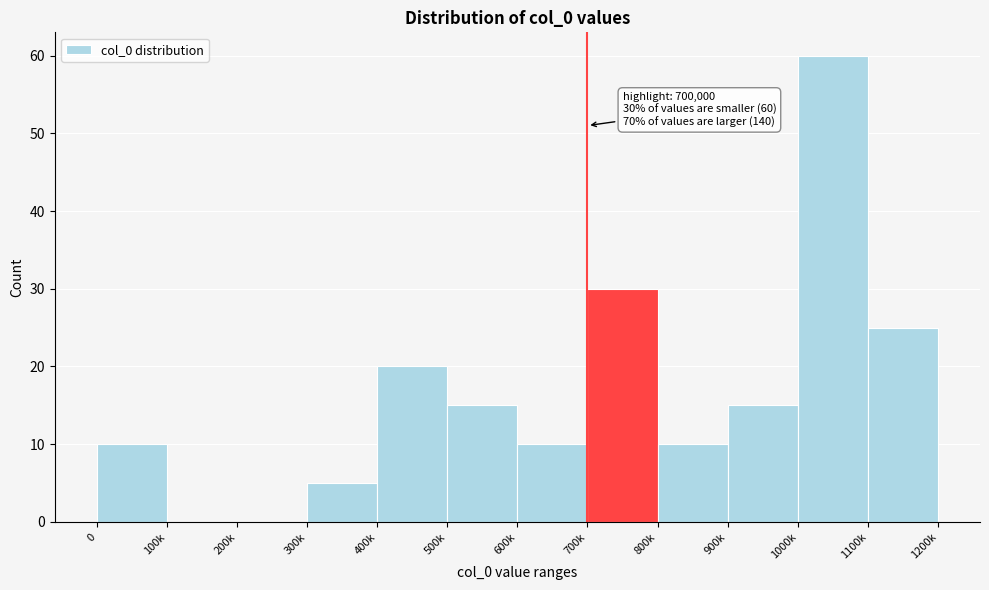

Reading left to right, what are all the values shown in this chart?

0=10	100k=0	200k=0	300k=5	400k=20	500k=15	600k=10	700k=30	800k=10	900k=15	1000k=60	1100k=25